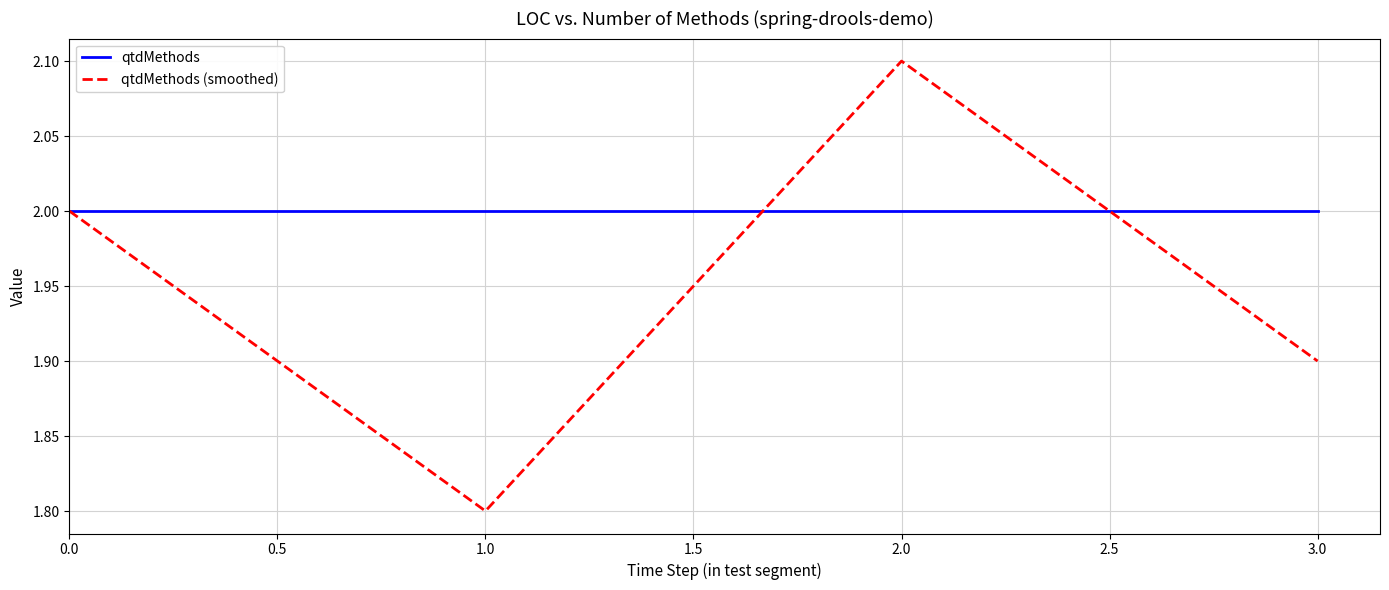

Which series has the widest spread of values?

qtdMethods (smoothed)